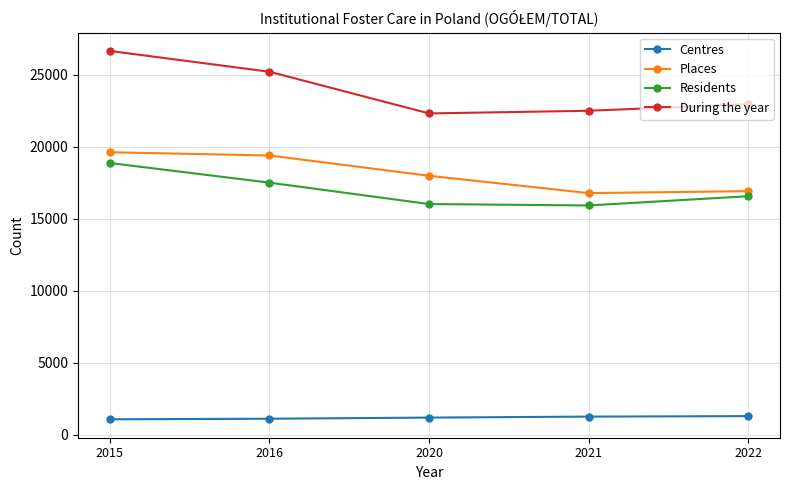

Rank the series at 2020 from lowest to highest value.

Centres, Residents, Places, During the year